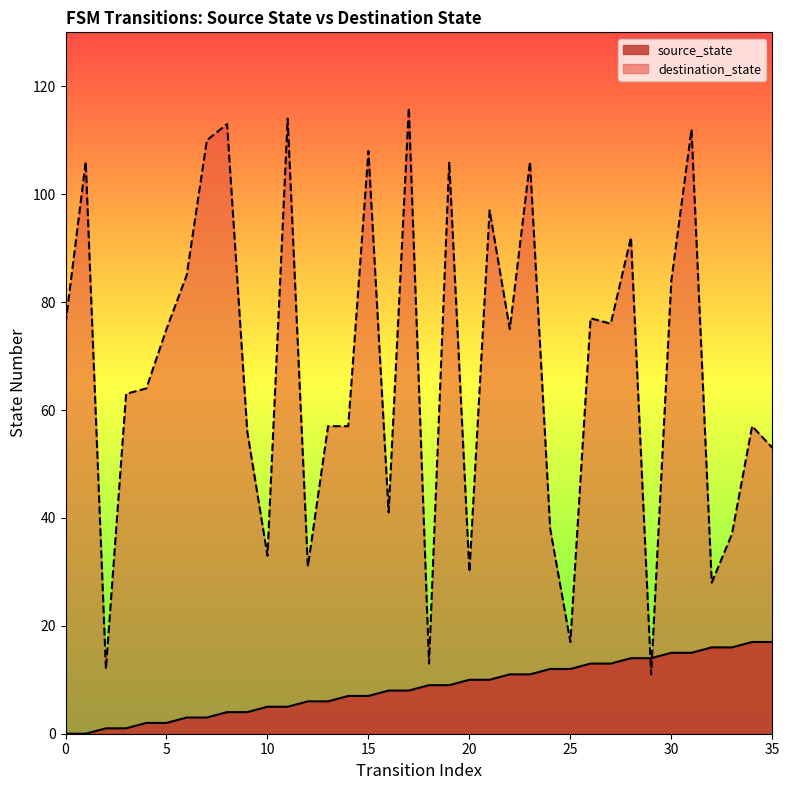

Does the chart have visible grid lines?

No